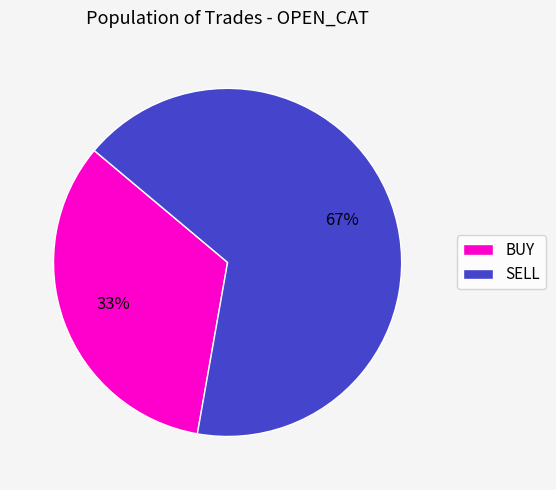

Count the number of slices in the pie.

2